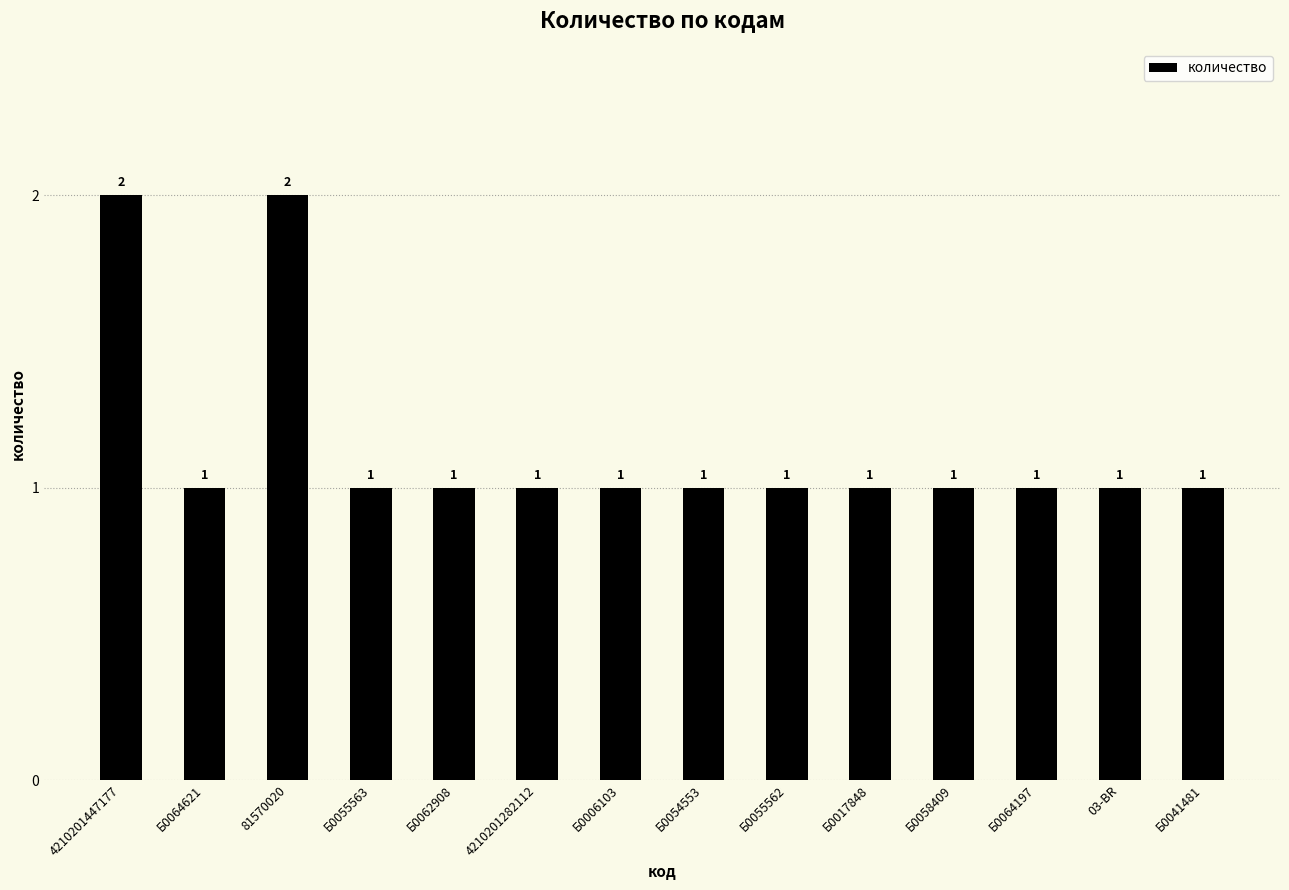

Are the bars horizontal?

No